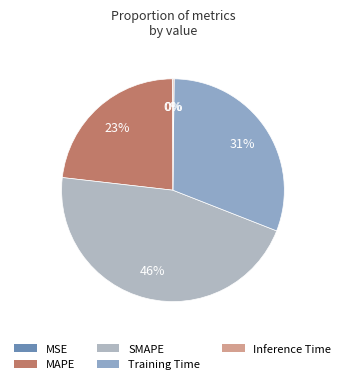

What percentage do MAPE and Inference Time together represent?

23.3%